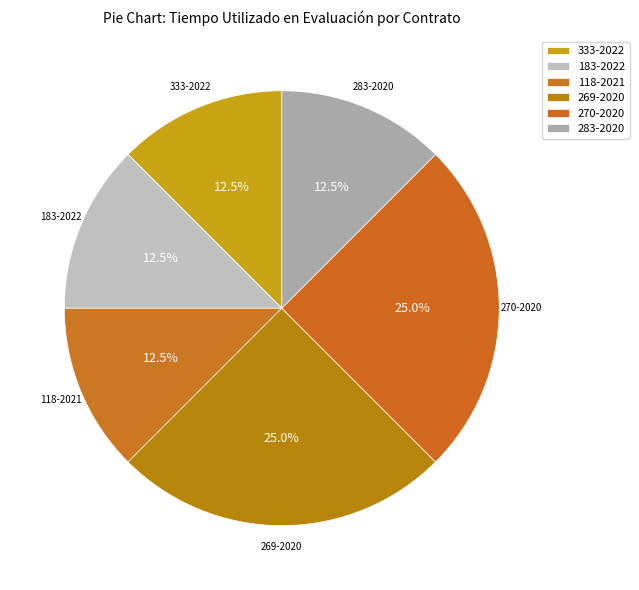

True or false: 118-2021 accounts for 19% of the total.

False